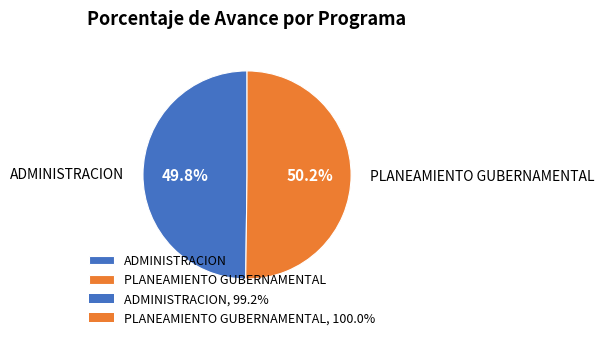

What is the total percentage of ADMINISTRACION and PLANEAMIENTO GUBERNAMENTAL?

100.0%